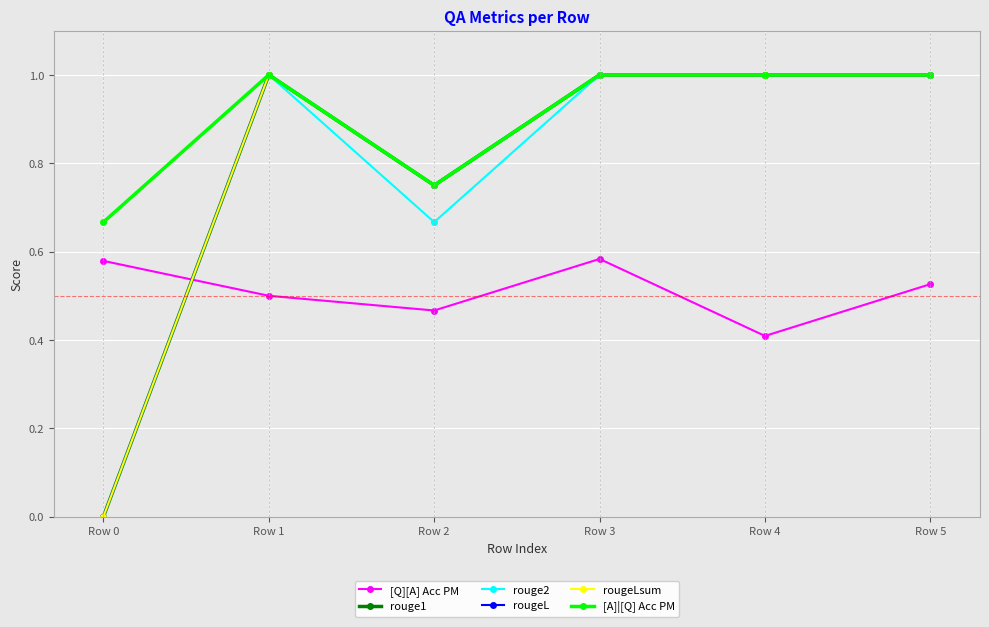

Reading right to left, list all the values displayed in this chart.

[Q][A] Acc PM: 0.5	0.4	0.6	0.5	0.5	0.6
rouge1: 1.0	1.0	1.0	0.7	1.0	0.0
rouge2: 1.0	1.0	1.0	0.7	1.0	0.0
rougeL: 1.0	1.0	1.0	0.7	1.0	0.0
rougeLsum: 1.0	1.0	1.0	0.7	1.0	0.0
[A]|[Q] Acc PM: 1.0	1.0	1.0	0.8	1.0	0.7